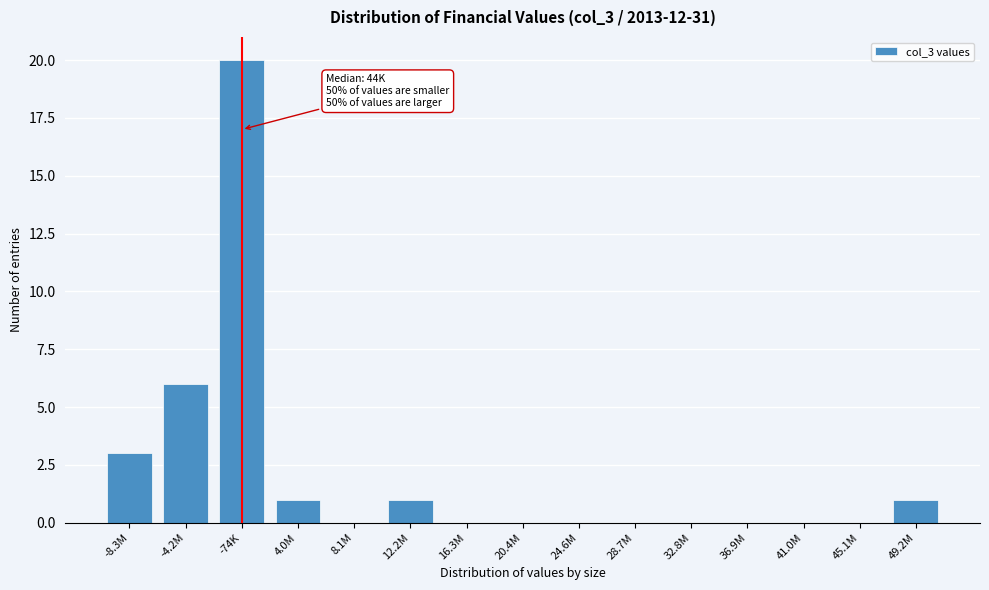

Reading right to left, list all the values displayed in this chart.

49.2M=1	45.1M=0	41.0M=0	36.9M=0	32.8M=0	28.7M=0	24.6M=0	20.4M=0	16.3M=0	12.2M=1	8.1M=0	4.0M=1	-74K=20	-4.2M=6	-8.3M=3